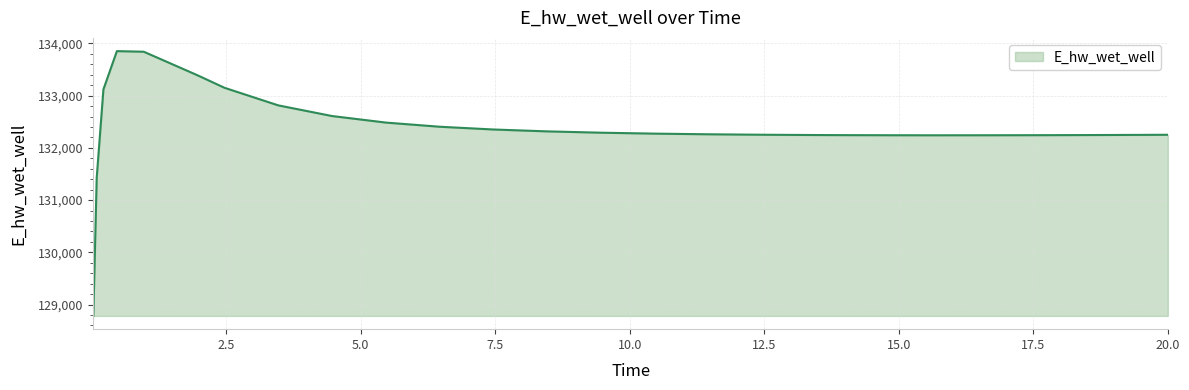

How many distinct data groups are displayed?

1